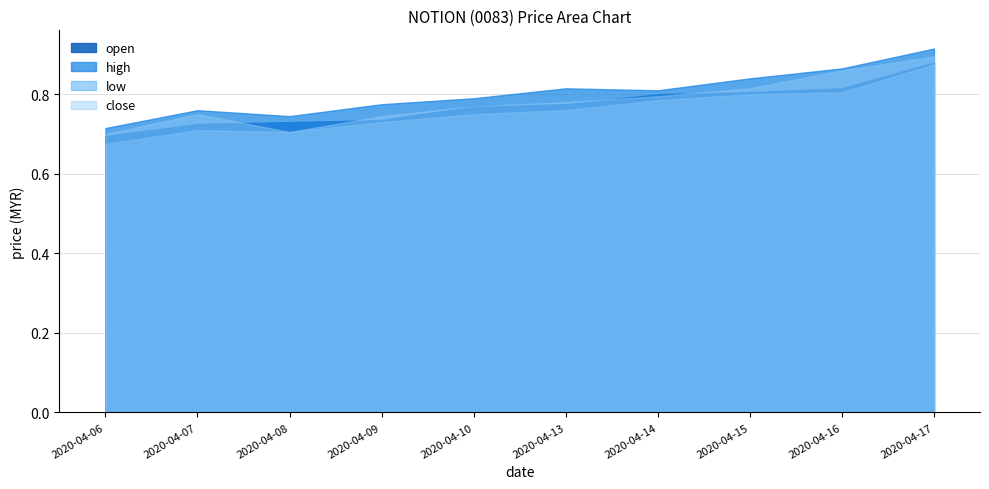

Which category has the highest value across all series?

2020-04-17